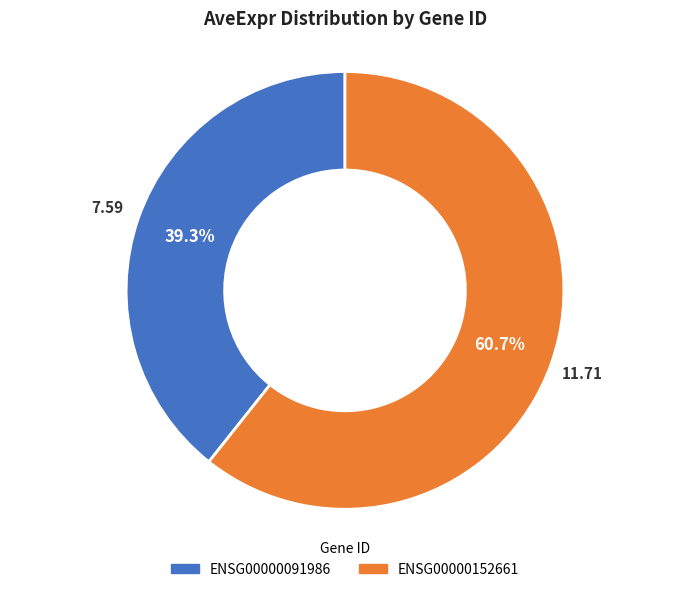

Rank the categories by value from lowest to highest.

ENSG00000091986, ENSG00000152661